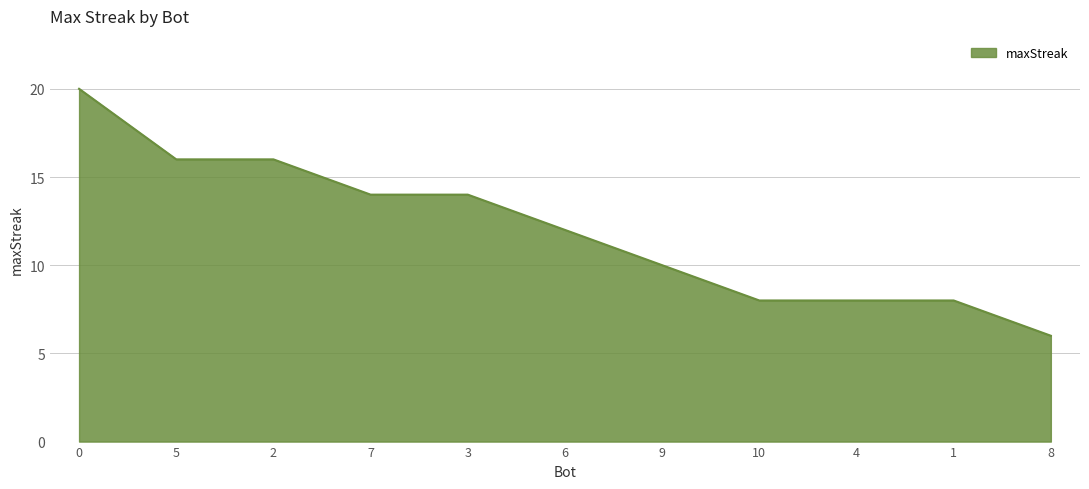

What is the maximum value shown in the chart?

20